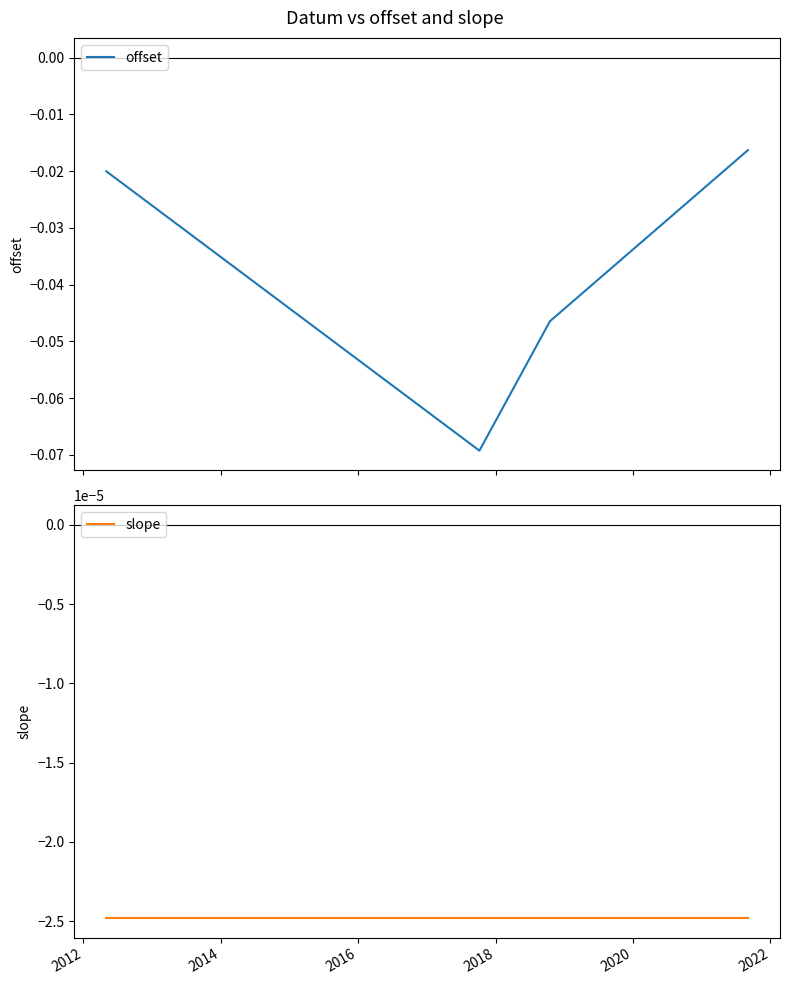

True or false: offset has more than 0 interior local peaks.

False